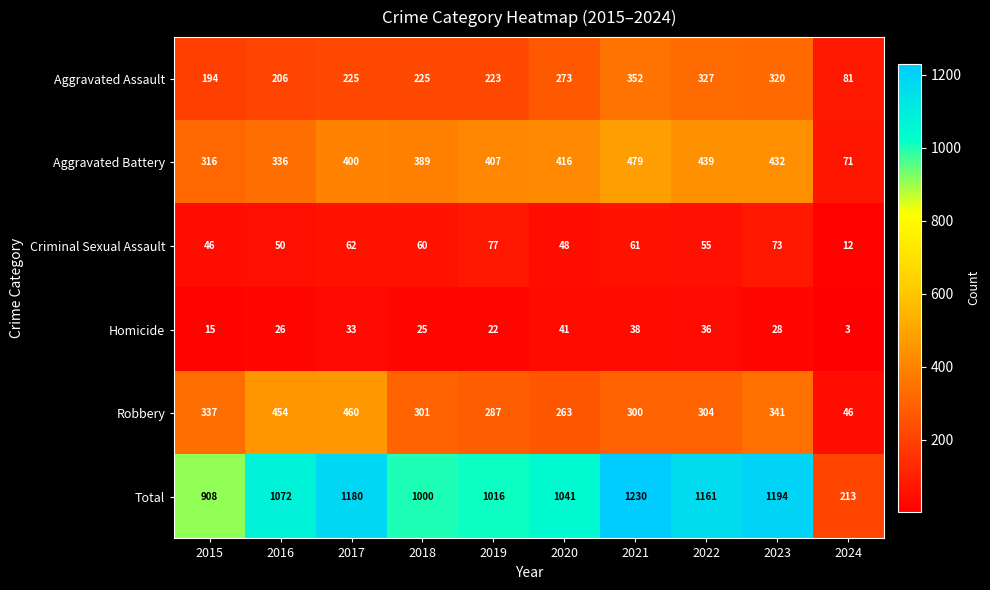

What is the average value of the Total series?

1002